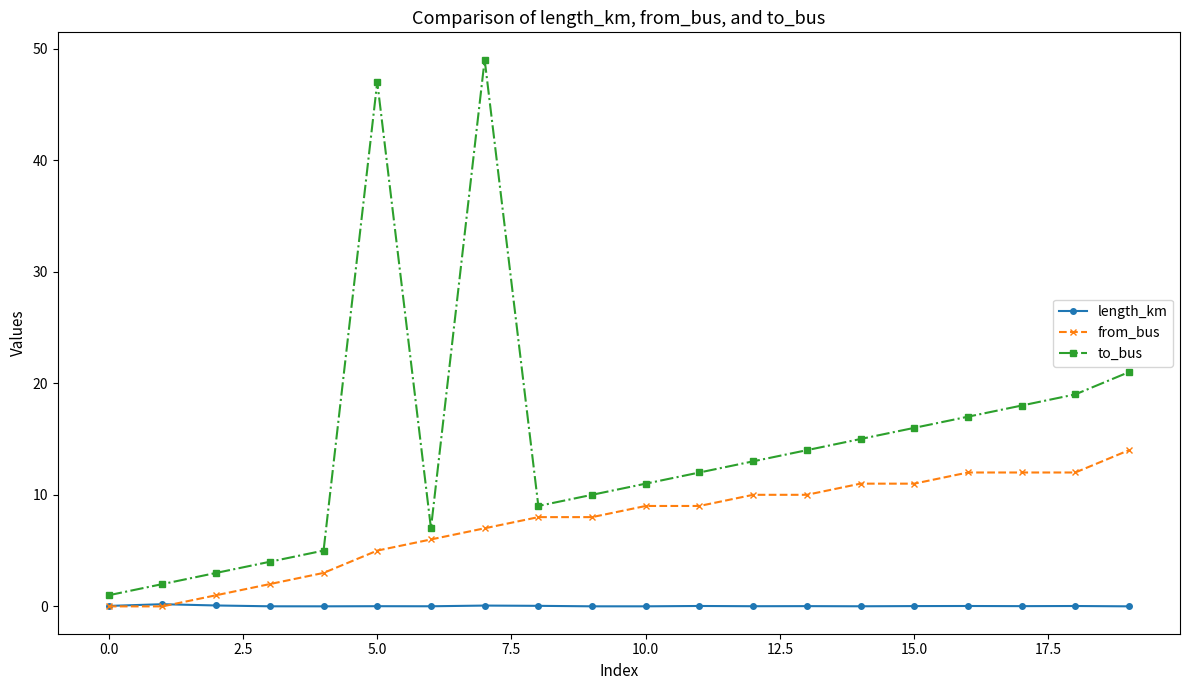

What is the maximum value for from_bus?

14.0